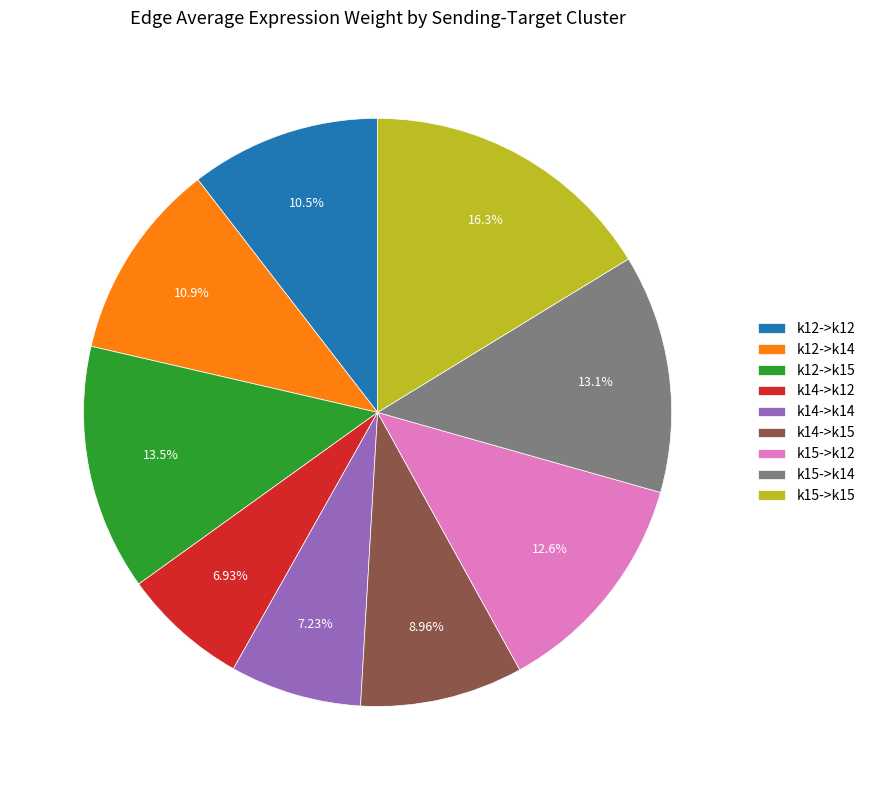

How many slices are in this pie chart?

9